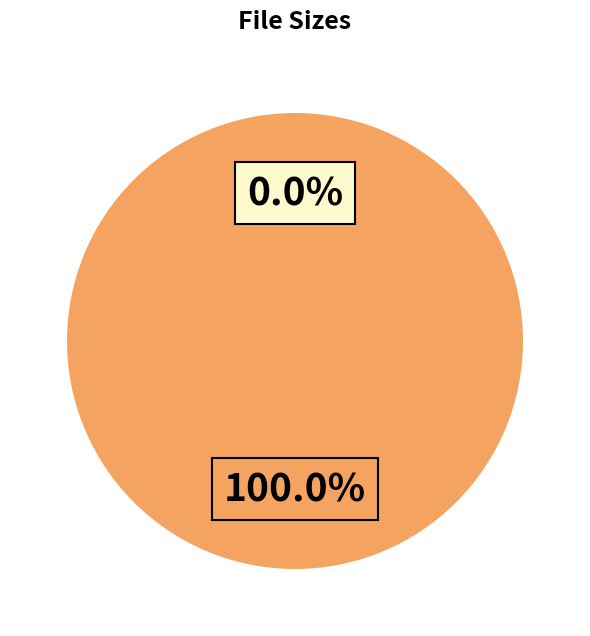

Is there a majority slice in this chart?

Yes